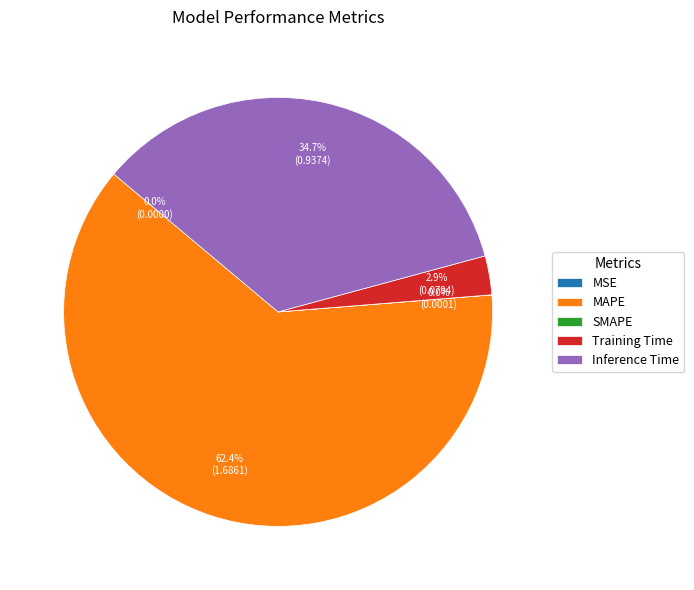

Which slice is the largest?

MAPE